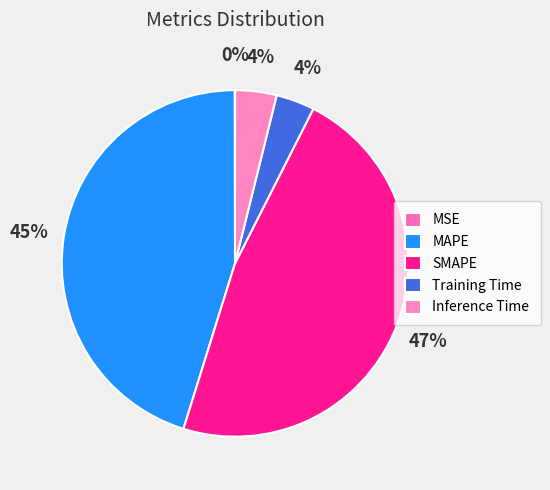

Does SMAPE account for over 50% of the chart?

No